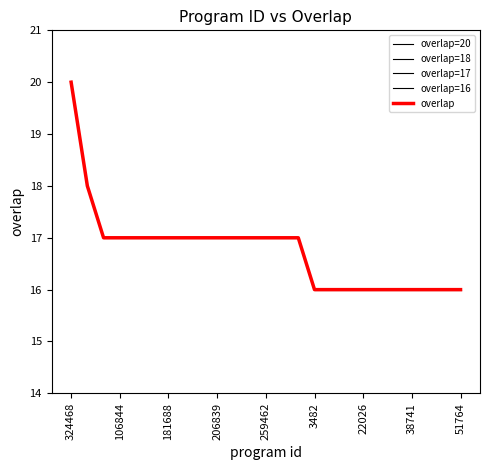

The value at 173031 is 8. True or false?

False